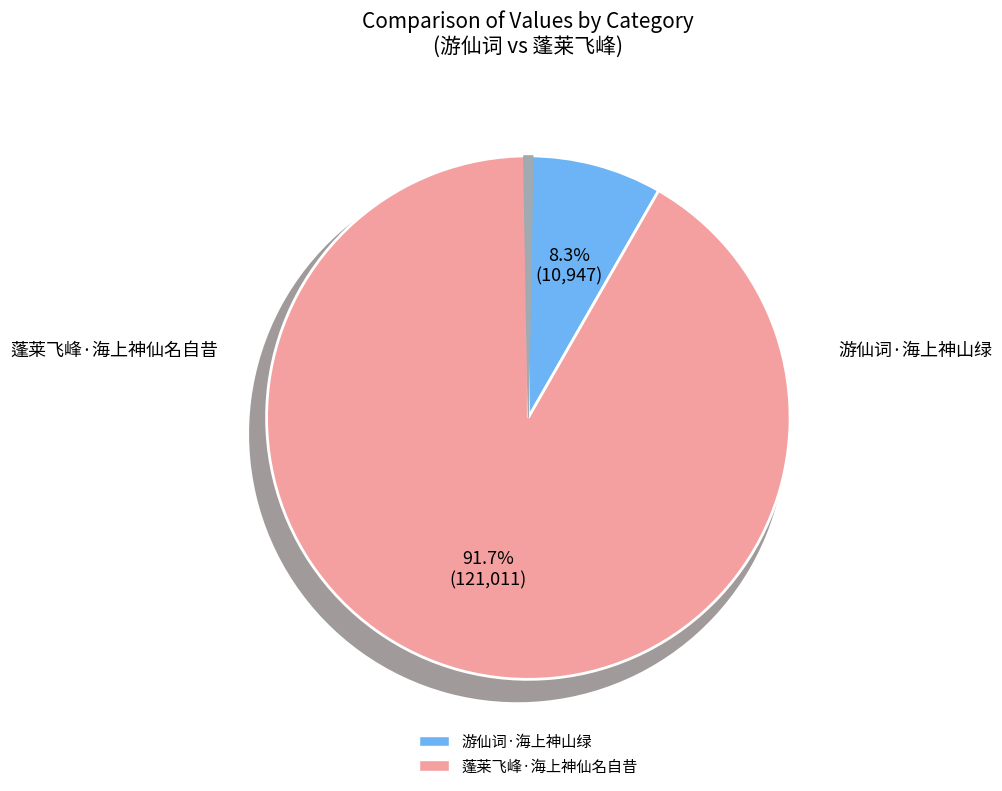

To the nearest percent, what is the difference between the 游仙词·海上神山绿 and 蓬莱飞峰·海上神仙名自昔 slice percentages?

83%